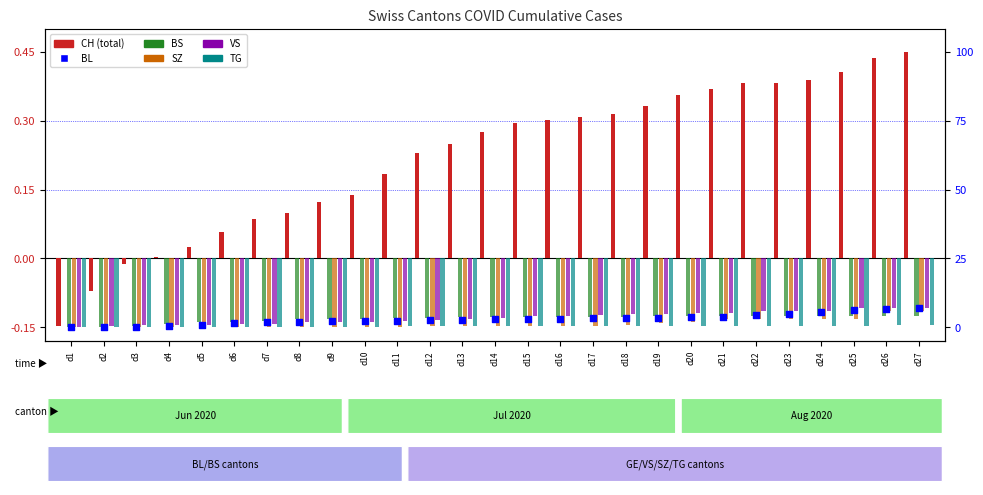

Which series has the largest total across all categories?

CH